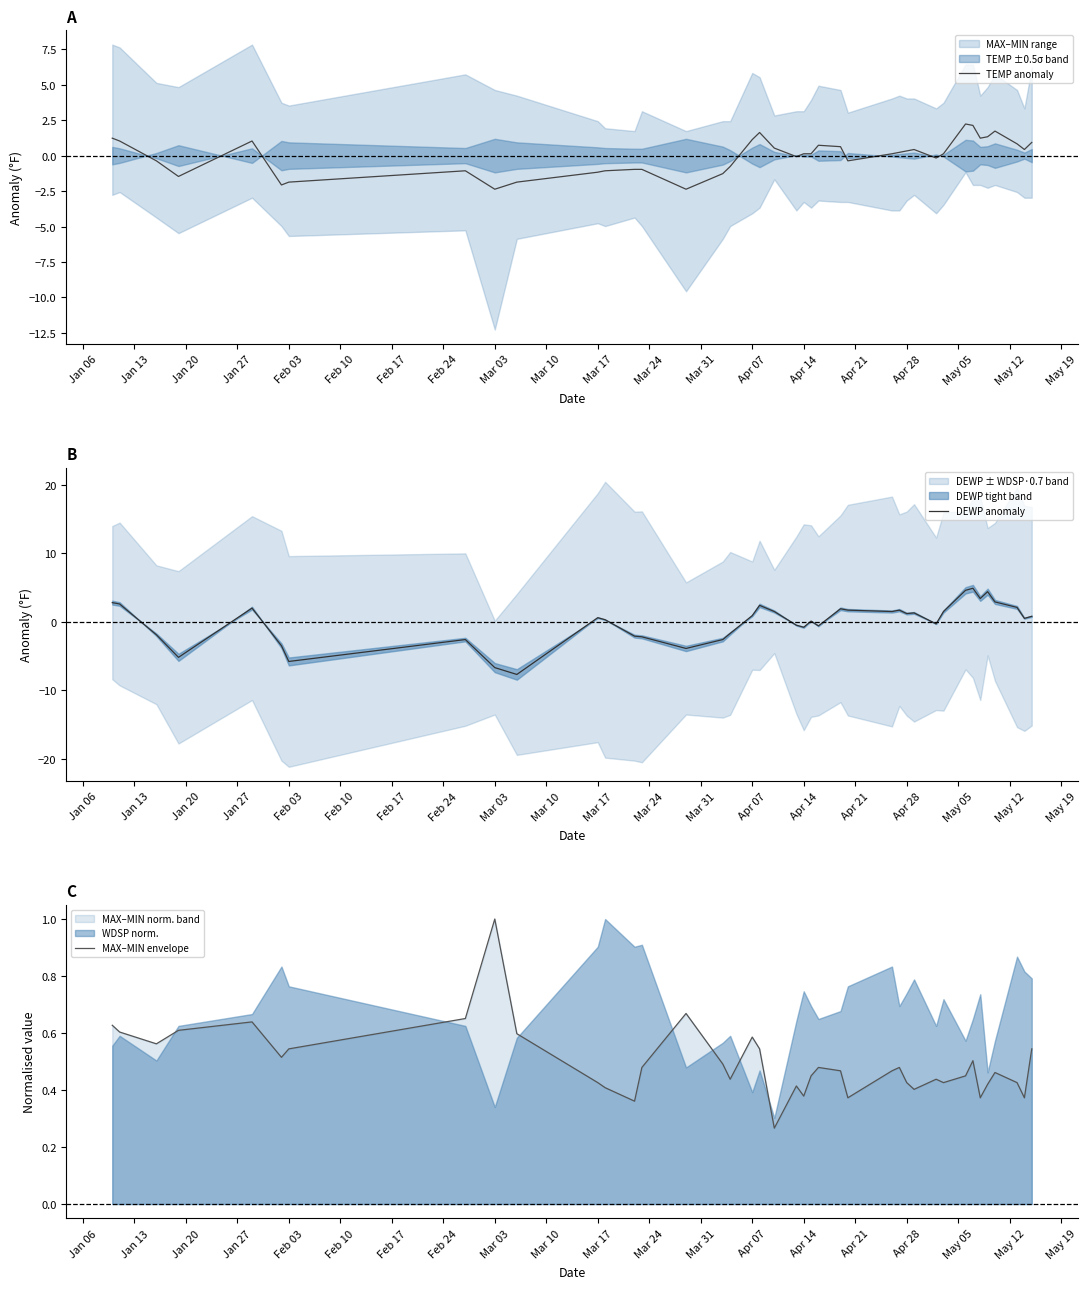

At which label does MAX–MIN envelope reach its peak?

Mar 03